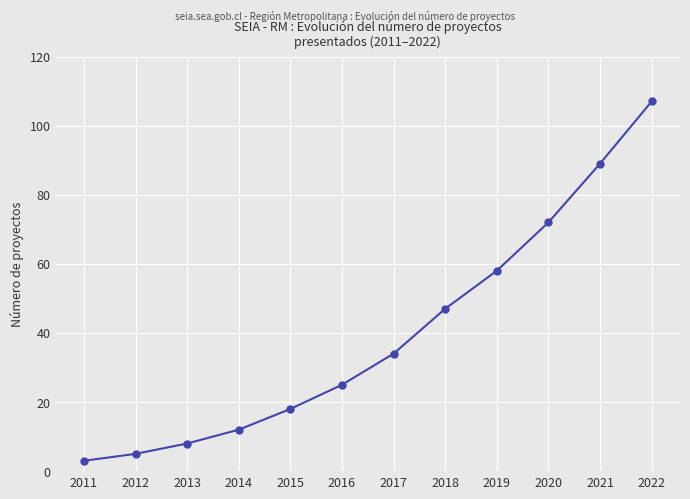

Is it true that the value at 2019 is 95?

False